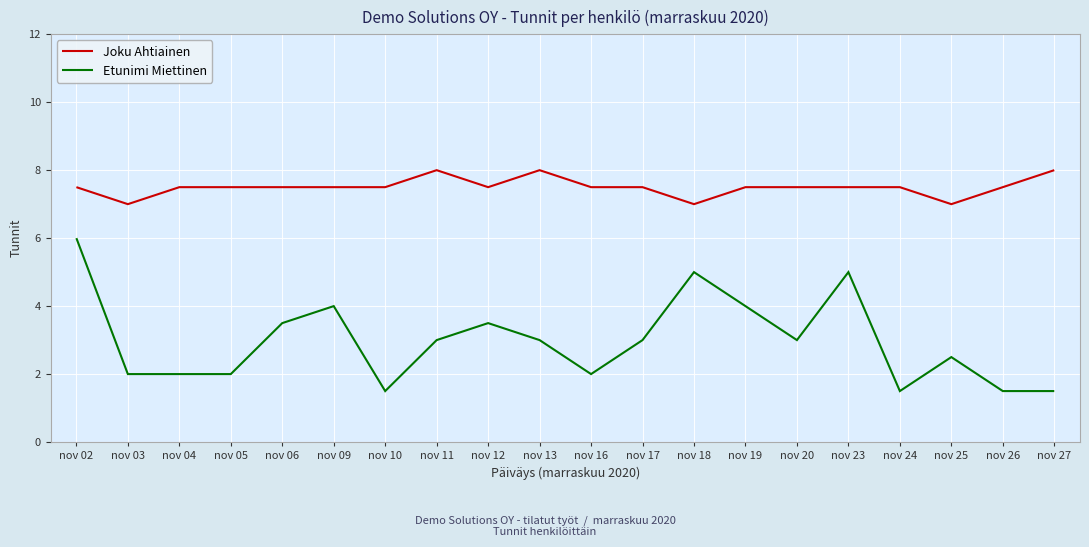

The Joku Ahtiainen series shows 1.7 at nov 05. True or false?

False